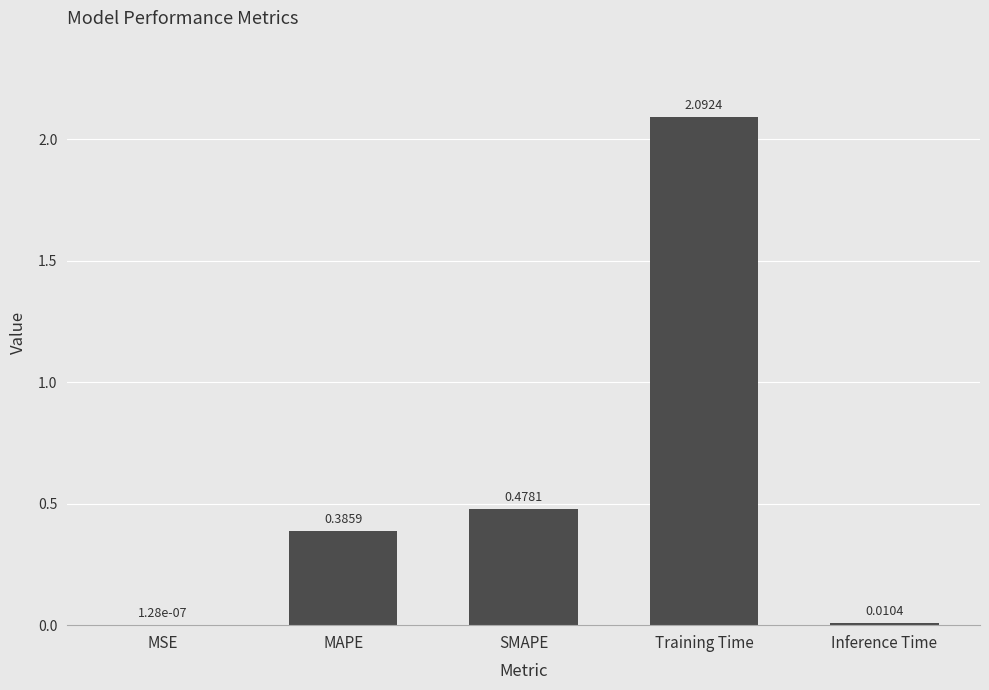

True or false: the data shows 0.6 at Training Time.

False